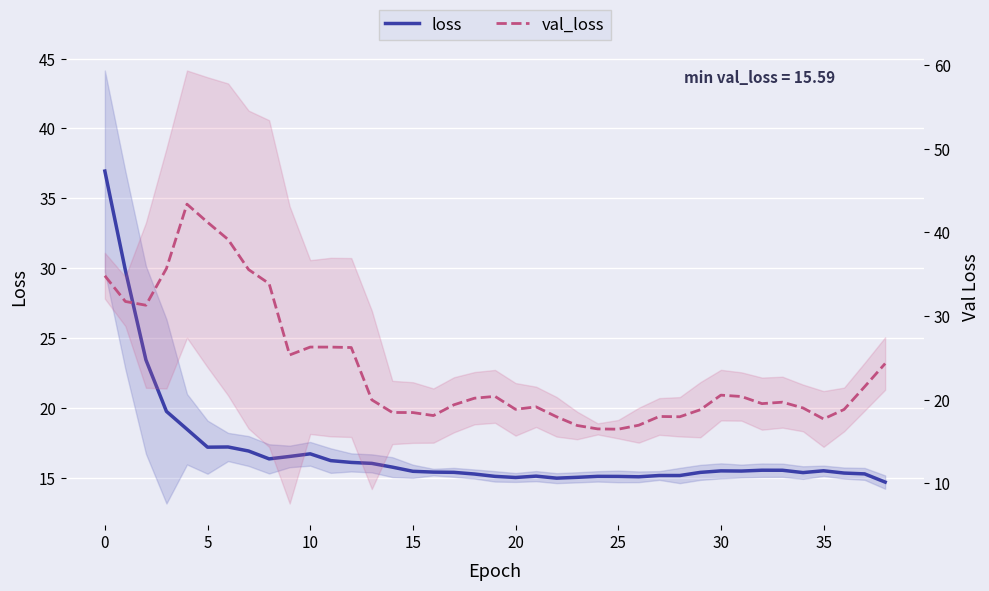

What is the value of the loss point at the 30th from the left?

15.4